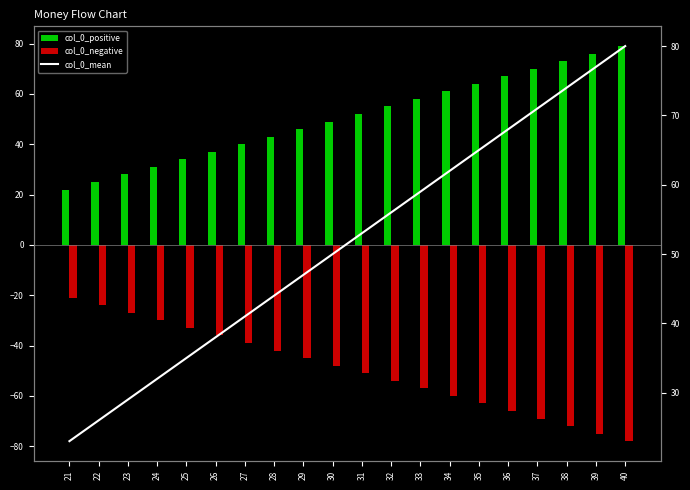

At 37, list the series in order from largest to smallest.

col_0_mean, col_0_positive, col_0_negative